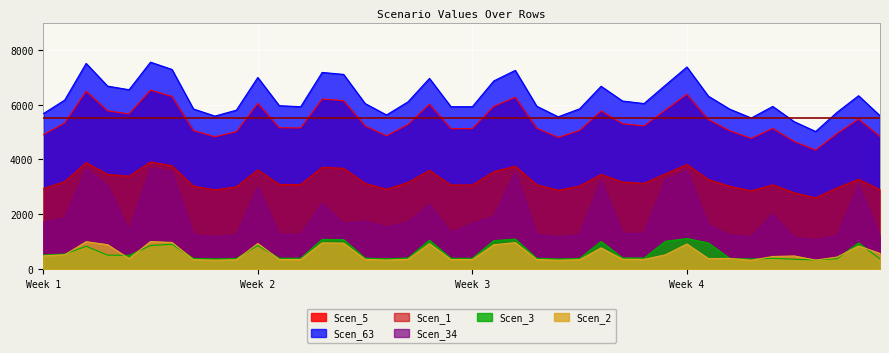

True or false: Scen_34 and Scen_63 cross at least once.

False